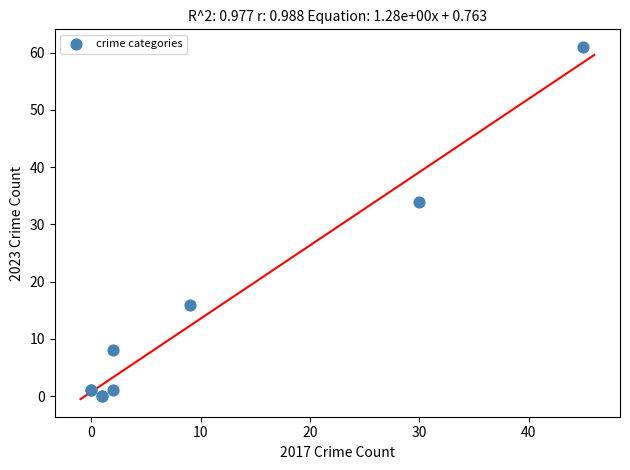

What Y value in the scatter plot is closest to 30?

34